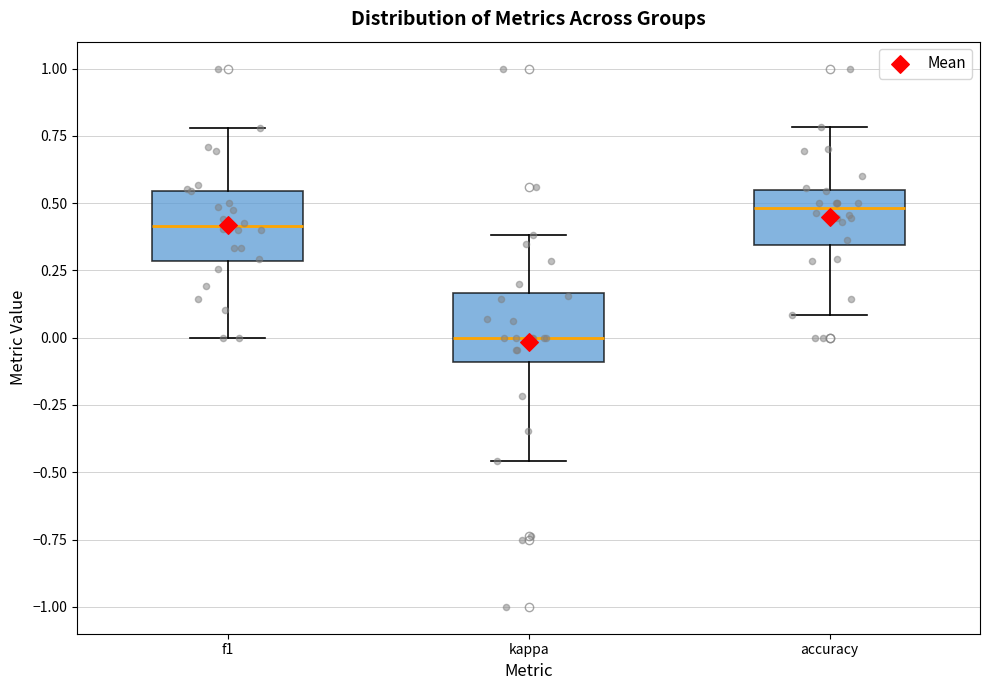

Where does the lower whisker of the box for kappa end on the y-axis? The values are not printed on the chart, so give them approximately, as read against the axis.

-0.45